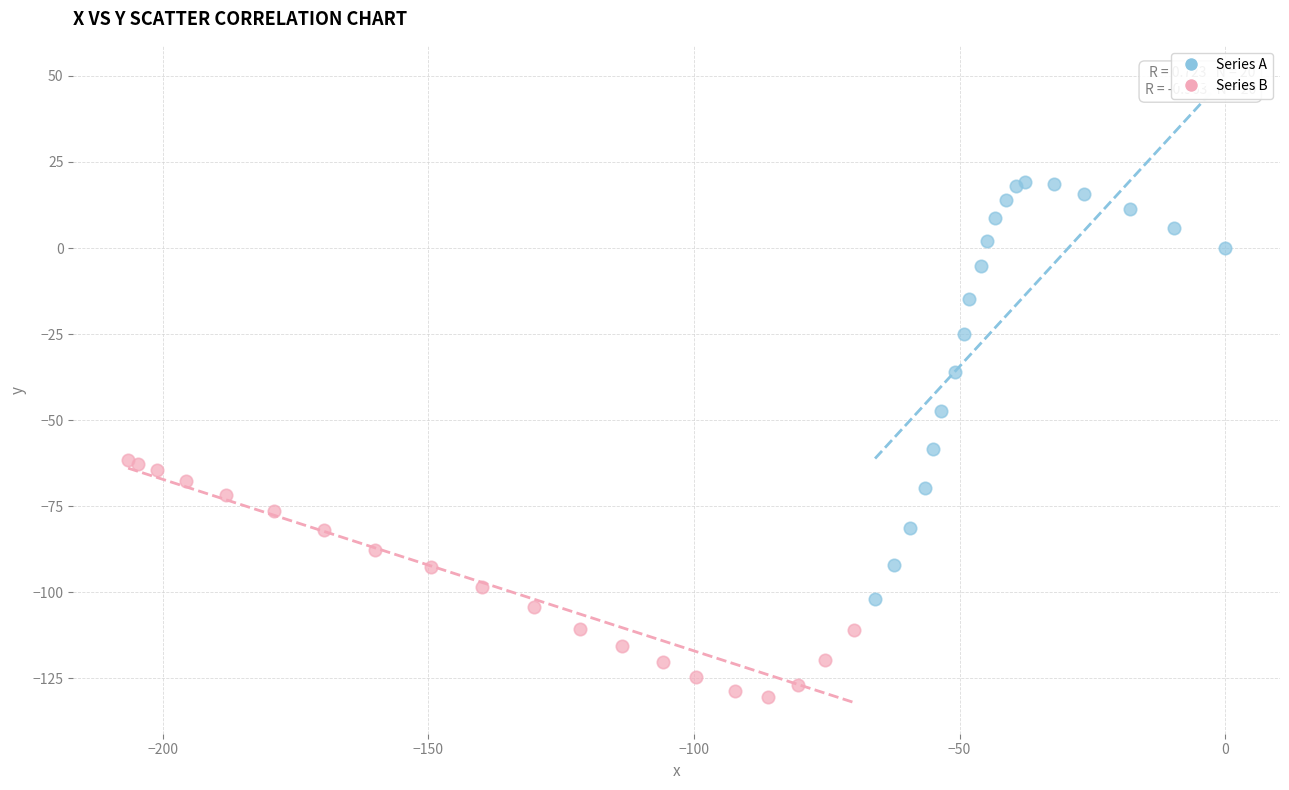

Which series contains the lowest Y value?

Series B